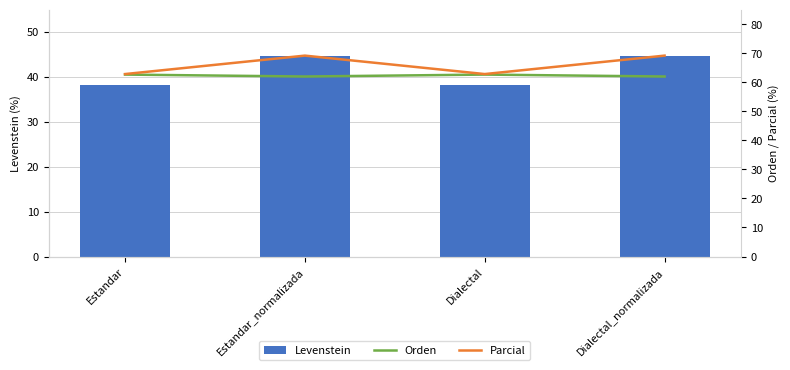

The value of Orden at Estandar is 96.2. True or false?

False